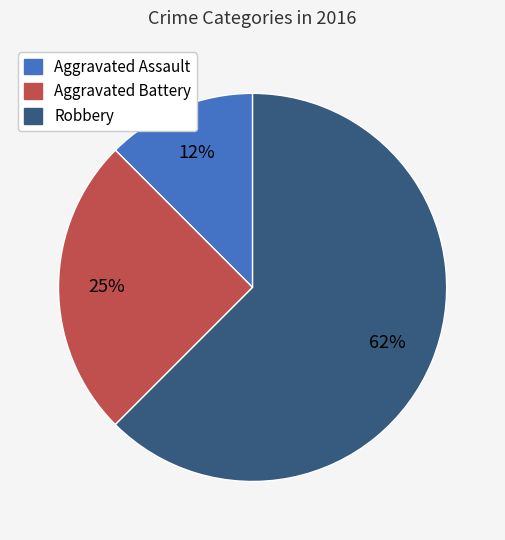

How many segments does this pie chart have?

3